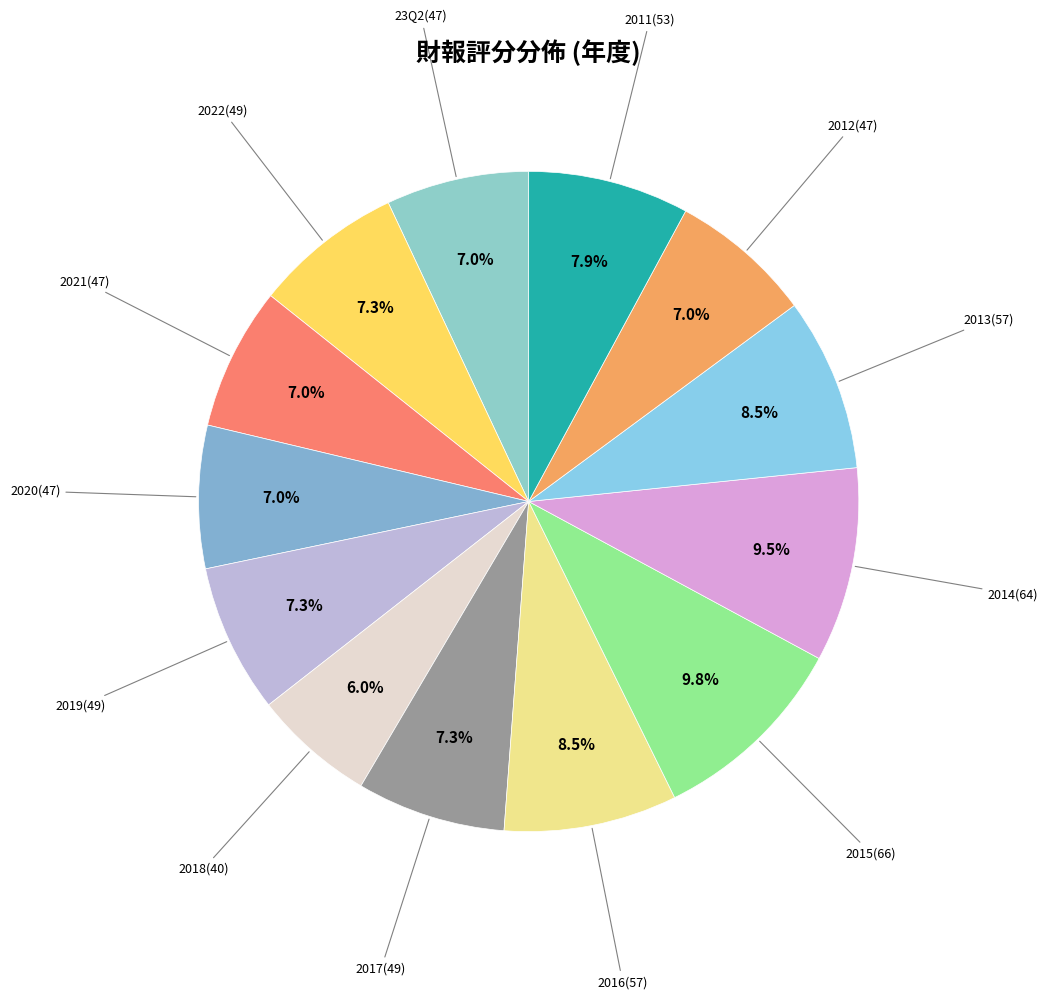

How many segments does this pie chart have?

13